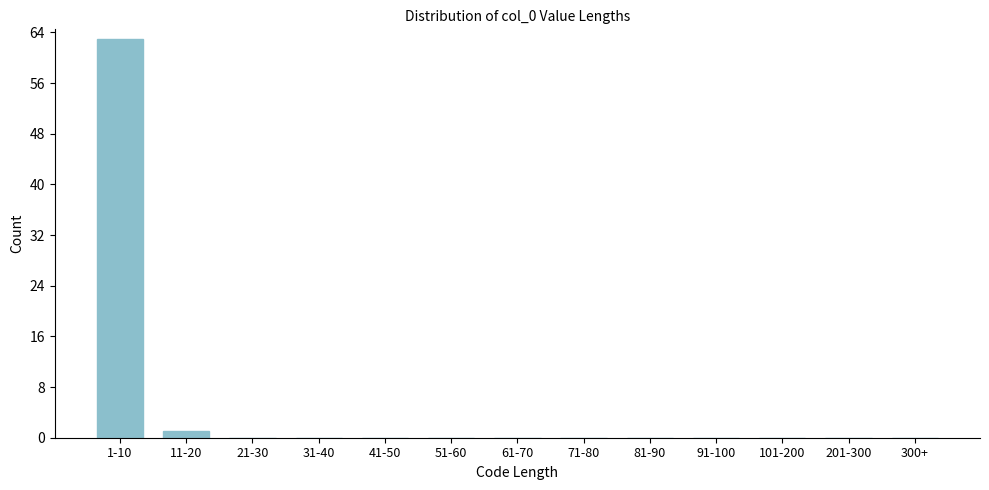

Reading left to right, extract all data points from this chart.

1-10=63	11-20=1	21-30=0	31-40=0	41-50=0	51-60=0	61-70=0	71-80=0	81-90=0	91-100=0	101-200=0	201-300=0	300+=0